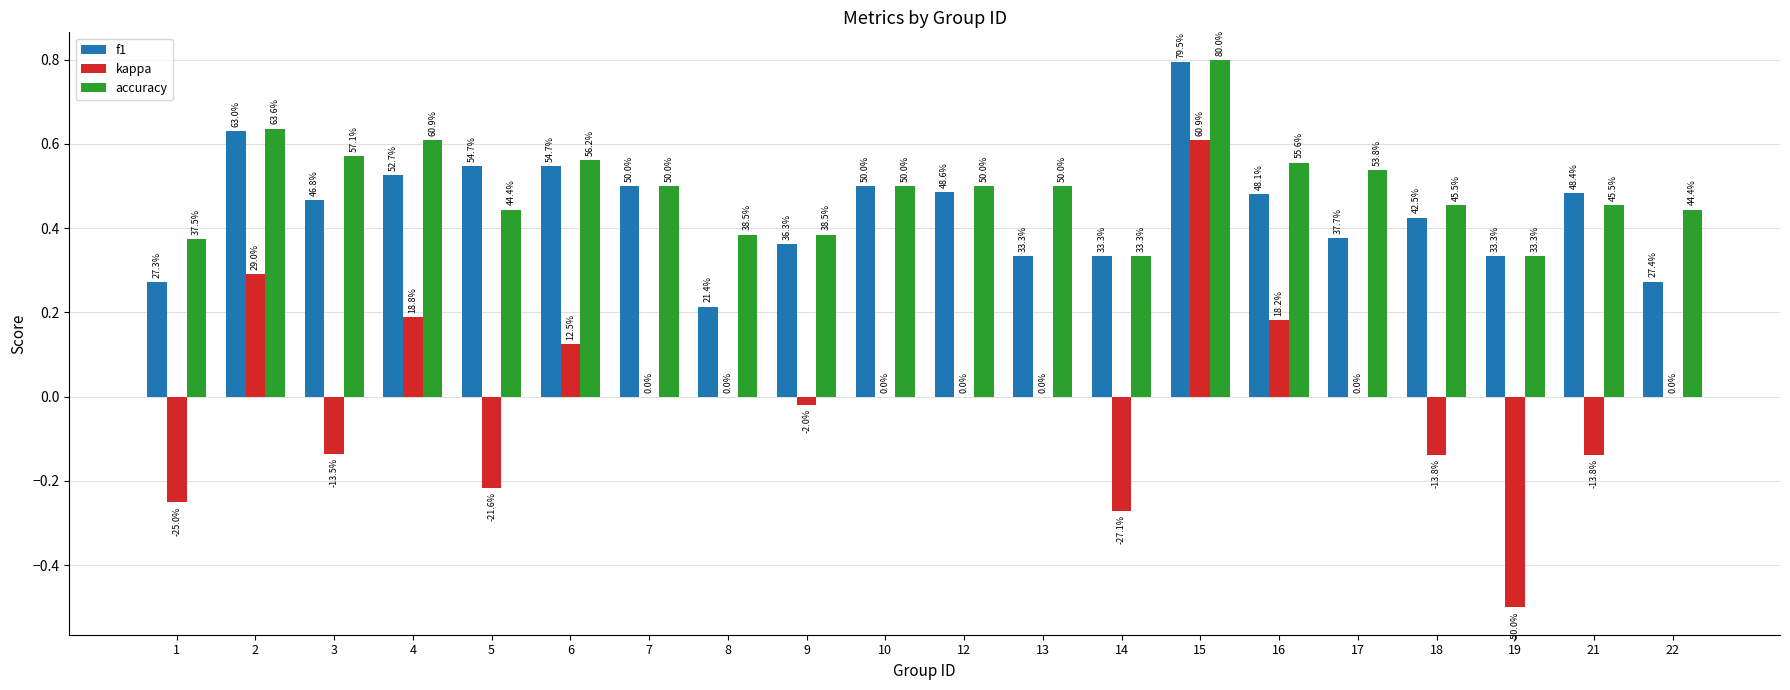

What are all the series names shown in the legend?

f1, kappa, accuracy